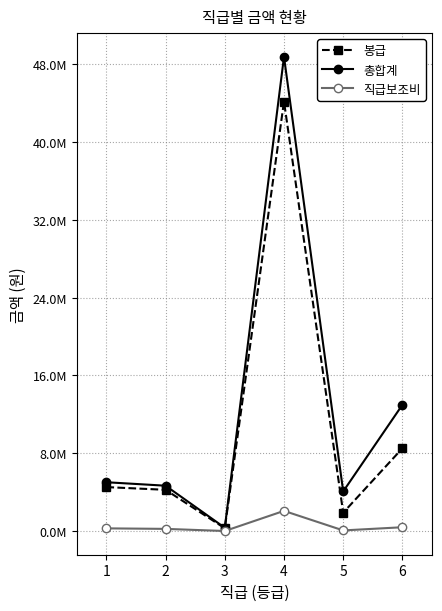

In 봉급, how many points are lower than both neighbors (excluding endpoints)?

2